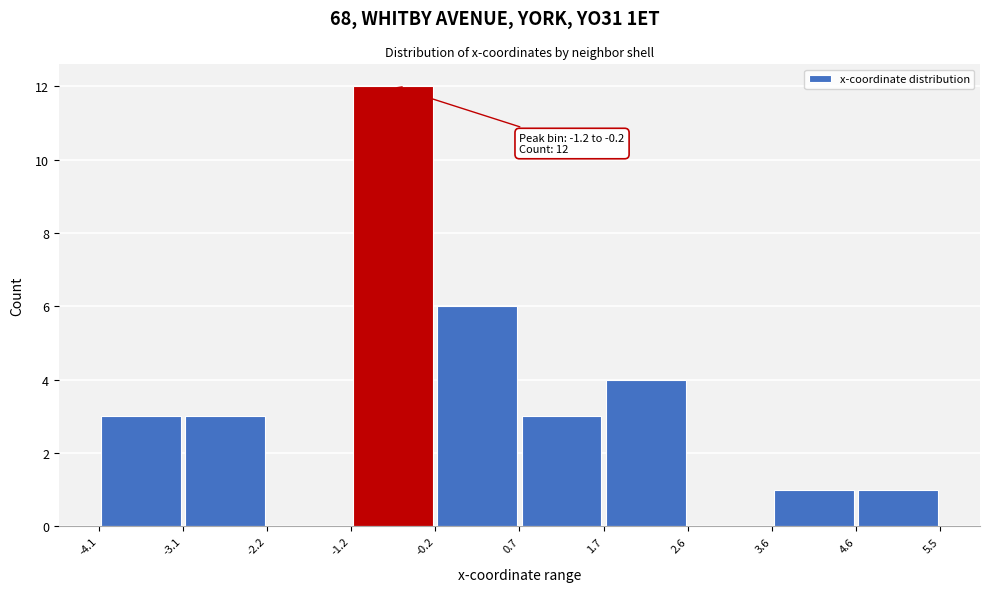

Which range on the x-axis has the tallest bar?

-1.2 to -0.2